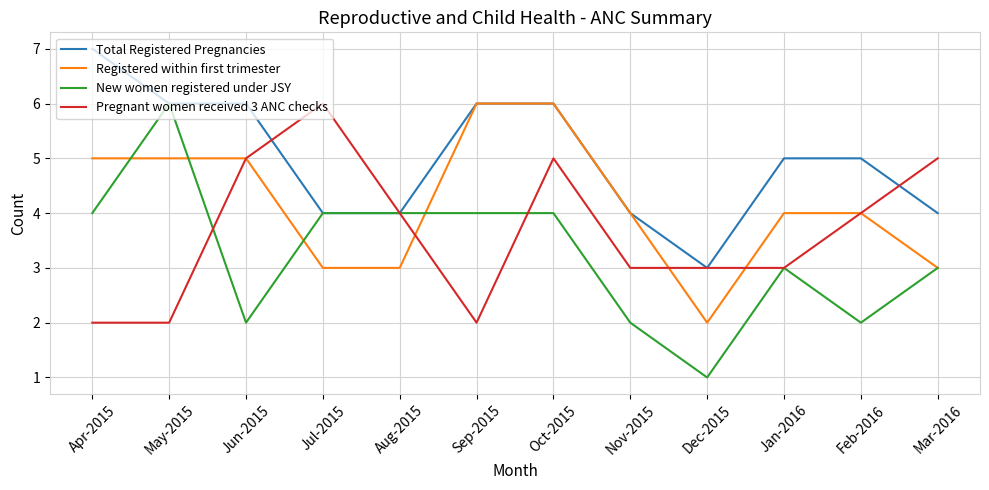

Is this an area chart (filled region under the line)?

No